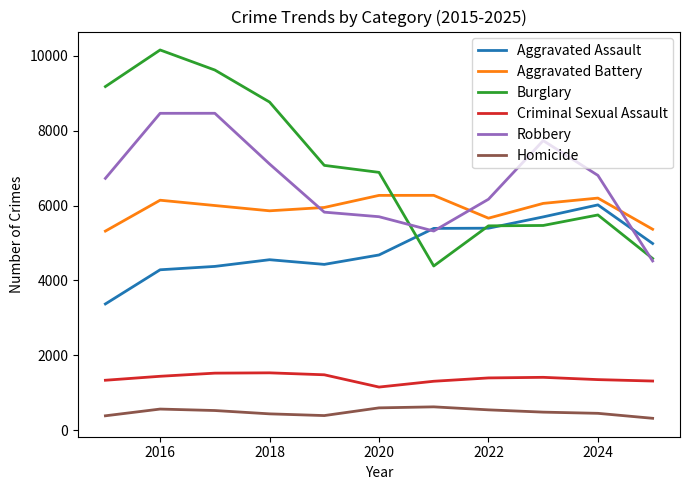

True or false: Homicide and Burglary cross at least once.

False